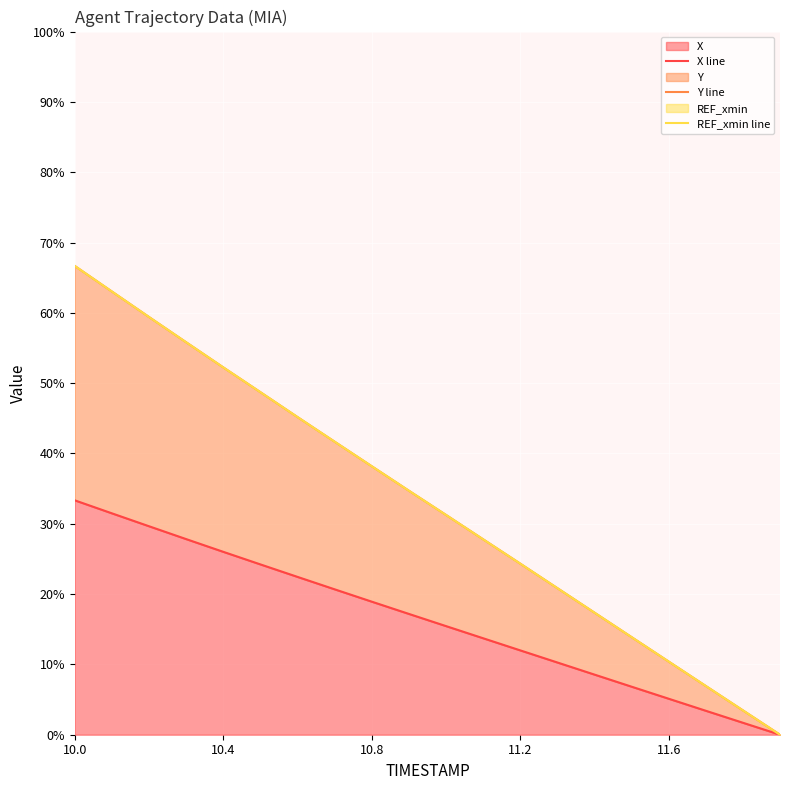

Rank the series by their maximum value, from lowest to highest.

X line, Y line, REF_xmin line